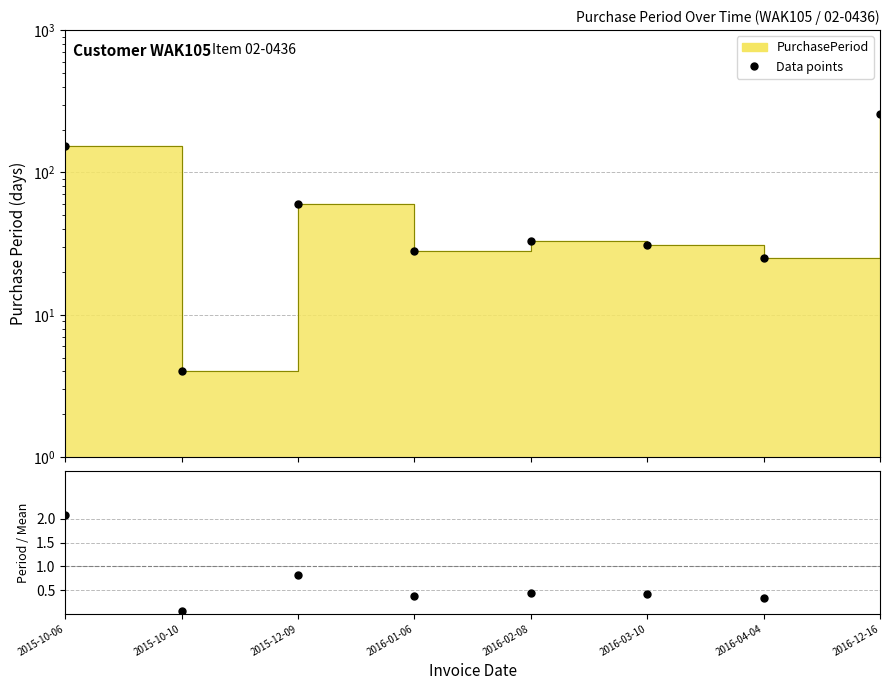

How many data points in Data points are above 33?

3